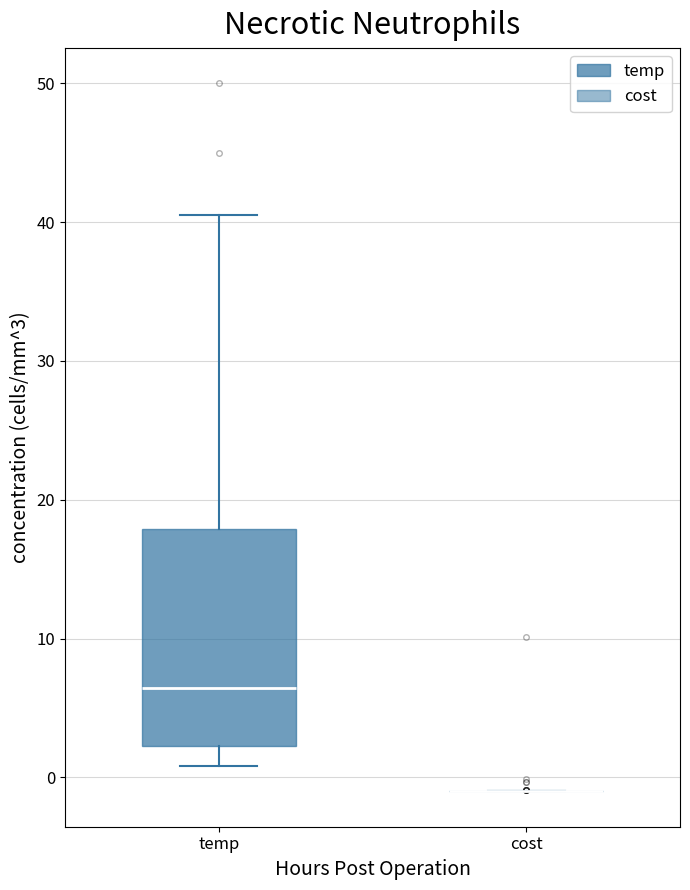

Reading left to right, transcribe this box plot: for each box, give where its median line is, the range the box spans, and where its two whiskers end, as read against the y-axis. The values are not printed on the chart, so give them approximately, as read against the axis.

temp: median 6, box 2 to 18, whiskers 1 to 41
cost: box collapsed to a line at -1, whiskers -1 to -1